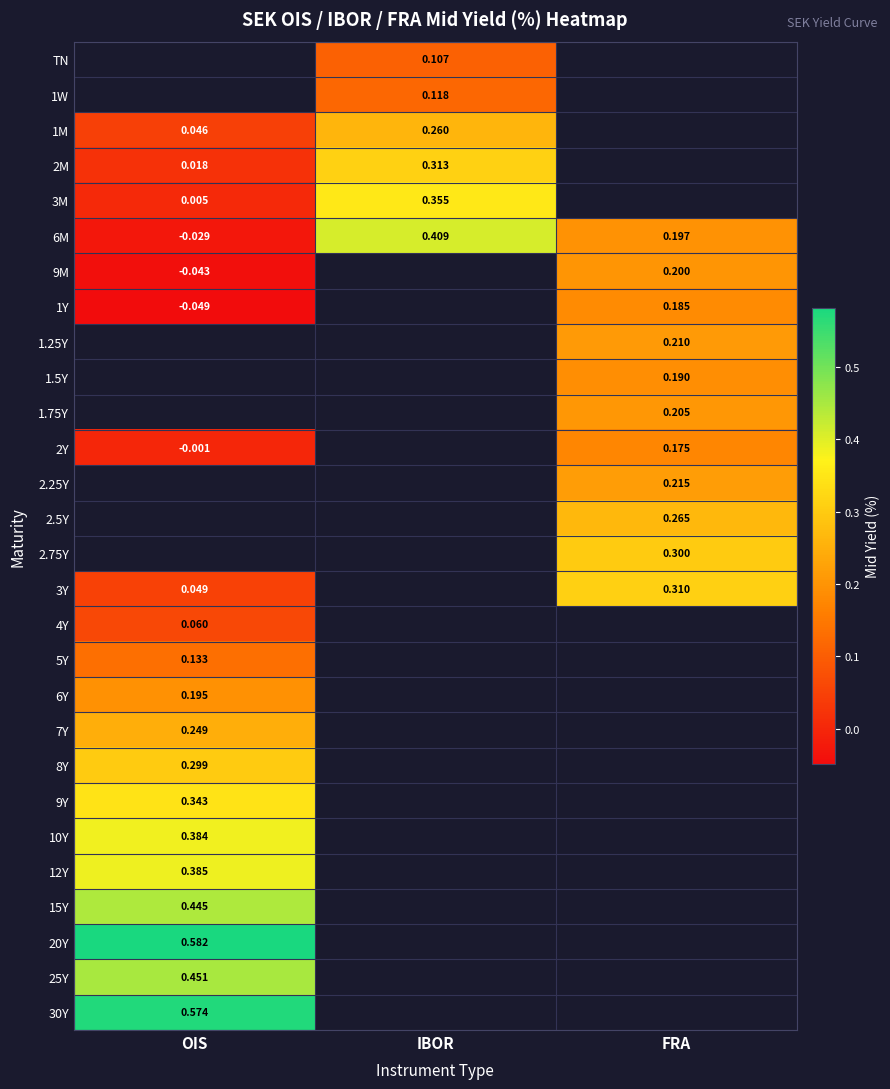

Which has a higher value, OIS or IBOR?

IBOR